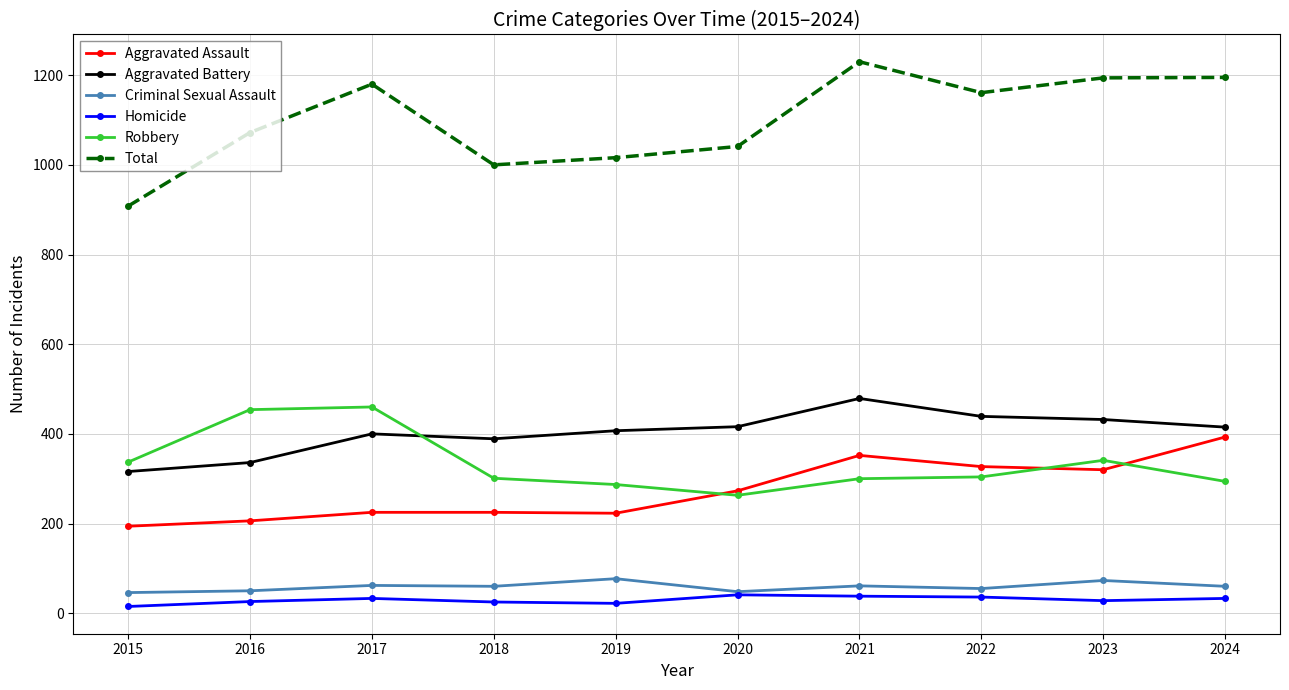

Read the Total value at 2015, to the nearest 5.

910